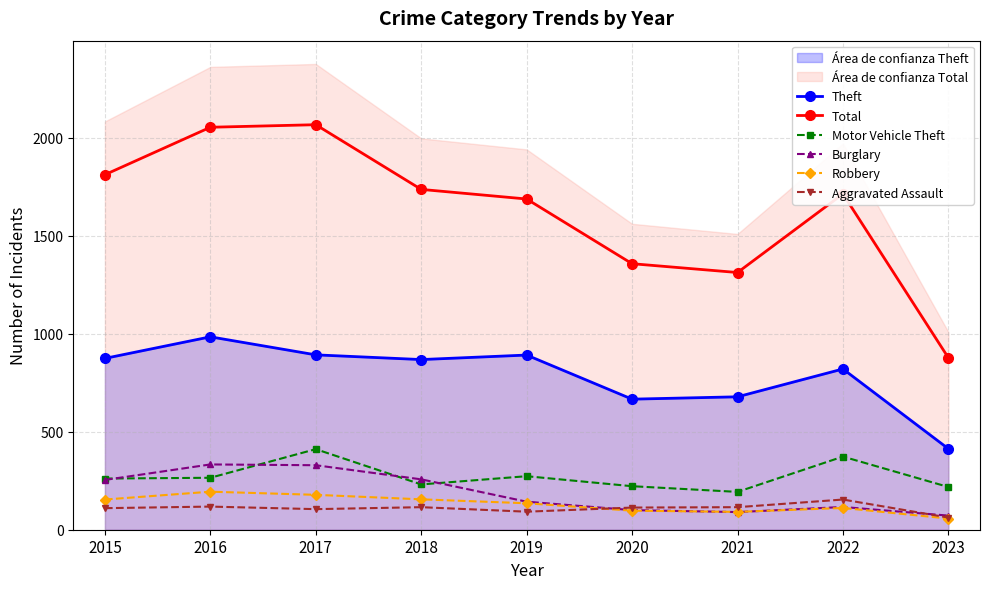

The Motor Vehicle Theft series shows 231 at 2018. True or false?

True